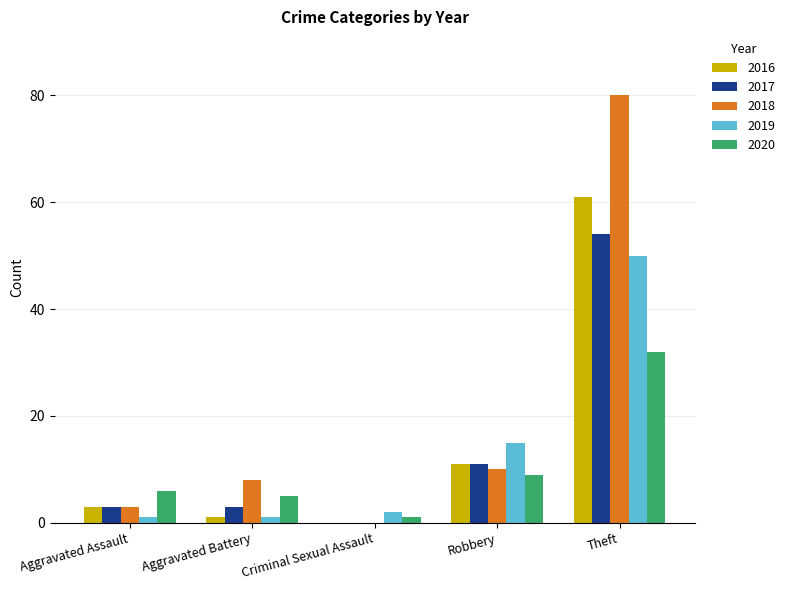

Which series has the largest total across all categories?

2018